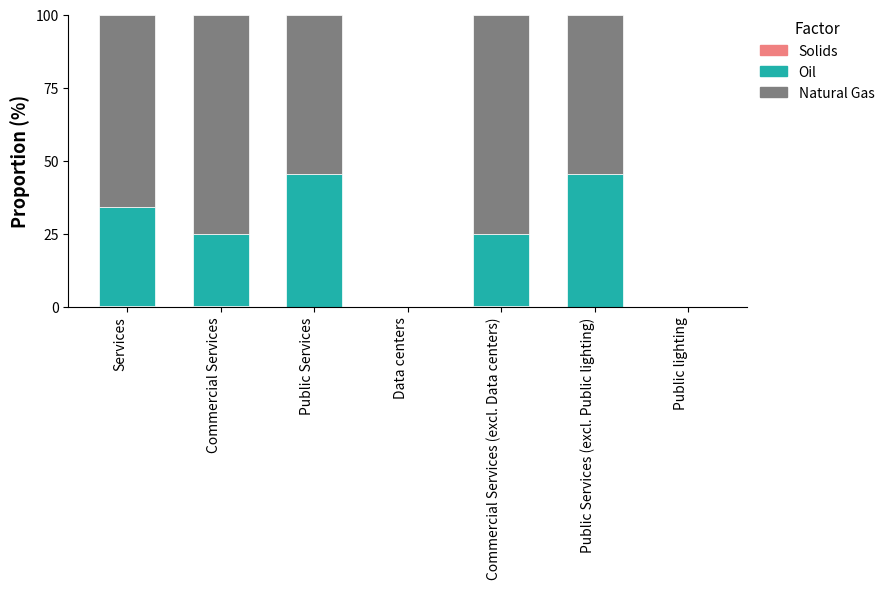

Are the bars horizontal?

No